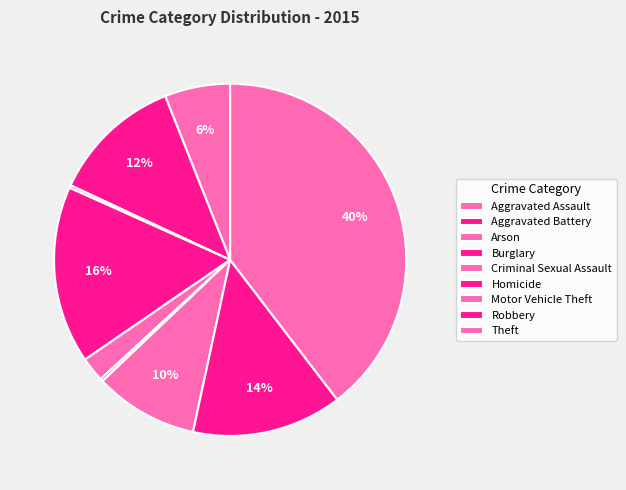

Which has a higher value, Robbery or Arson?

Robbery